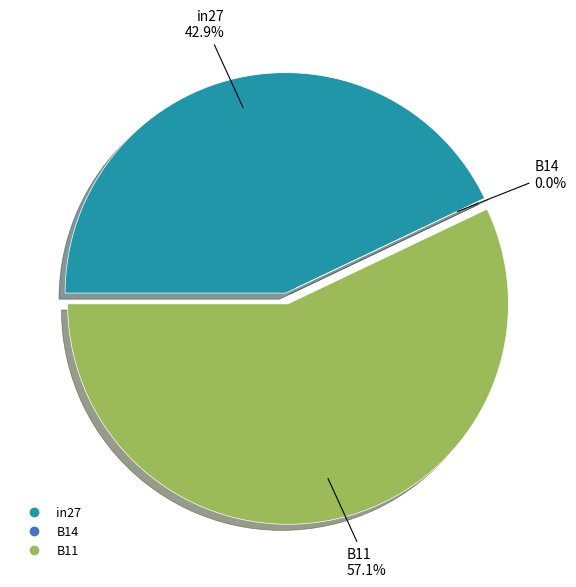

Is it true that in27 is 31% of the pie?

False